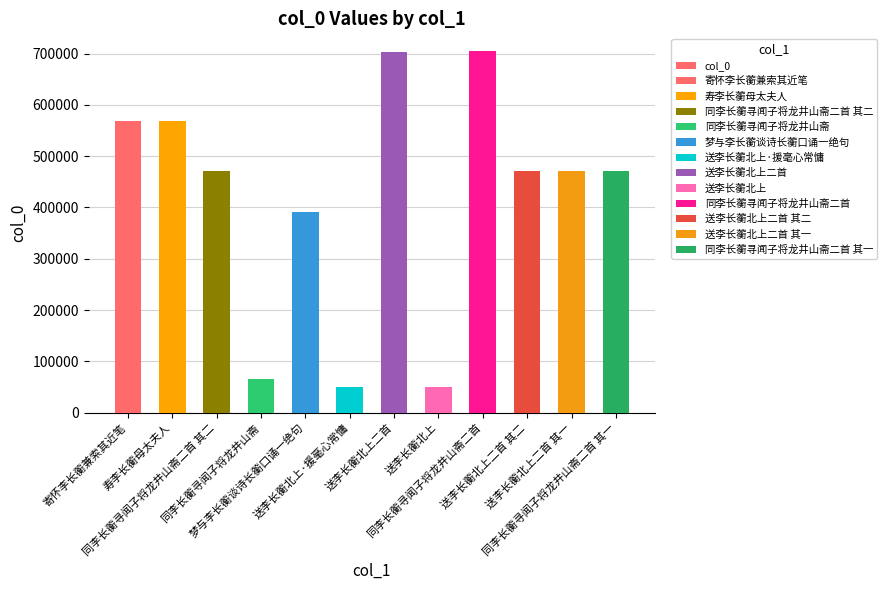

What value does the data have at 送李长蘅北上二首?

702617